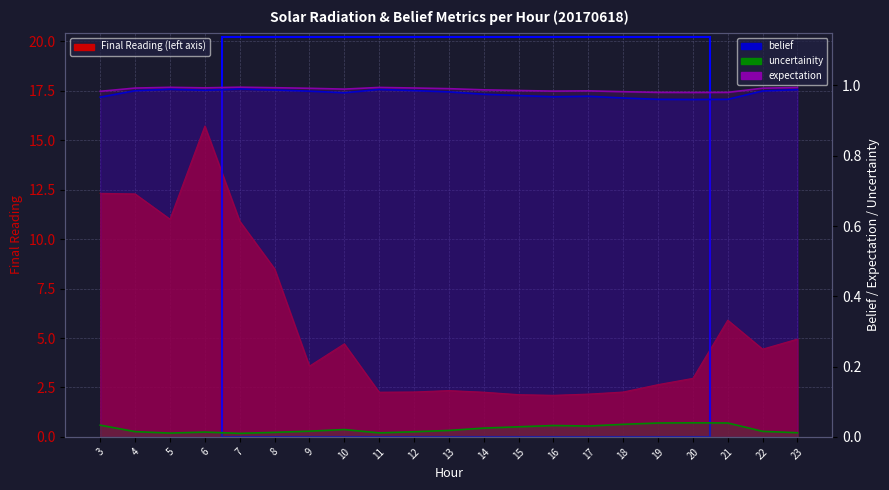

Reading left to right, transcribe all the data shown in this chart.

belief: 1.0	1.0	1.0	1.0	1.0	1.0	1.0	1.0	1.0	1.0	1.0	1.0	1.0	1.0	1.0	1.0	1.0	1.0	1.0	1.0	1.0
uncertainity: 0.0	0.0	0.0	0.0	0.0	0.0	0.0	0.0	0.0	0.0	0.0	0.0	0.0	0.0	0.0	0.0	0.0	0.0	0.0	0.0	0.0
expectation: 1.0	1.0	1.0	1.0	1.0	1.0	1.0	1.0	1.0	1.0	1.0	1.0	1.0	1.0	1.0	1.0	1.0	1.0	1.0	1.0	1.0